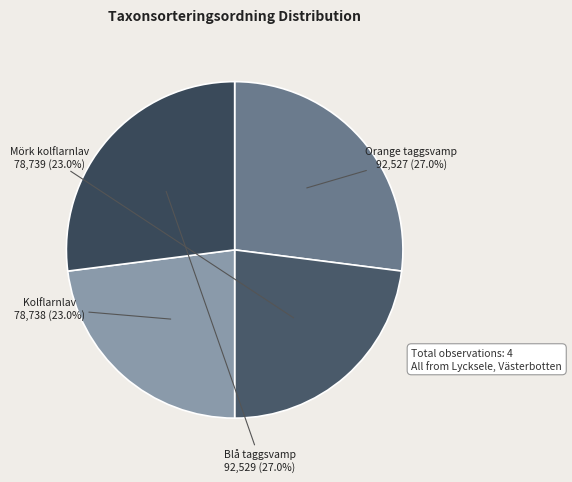

True or false: Orange taggsvamp accounts for 27% of the total.

True